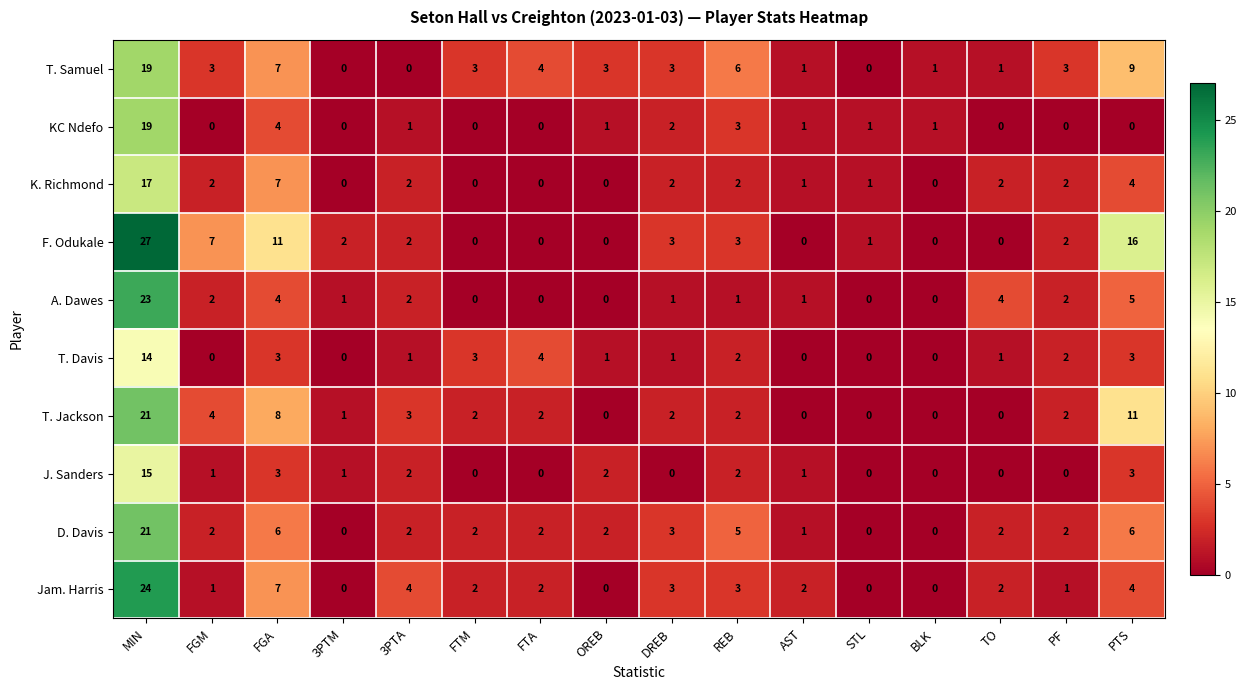

What is the greatest value displayed?

27